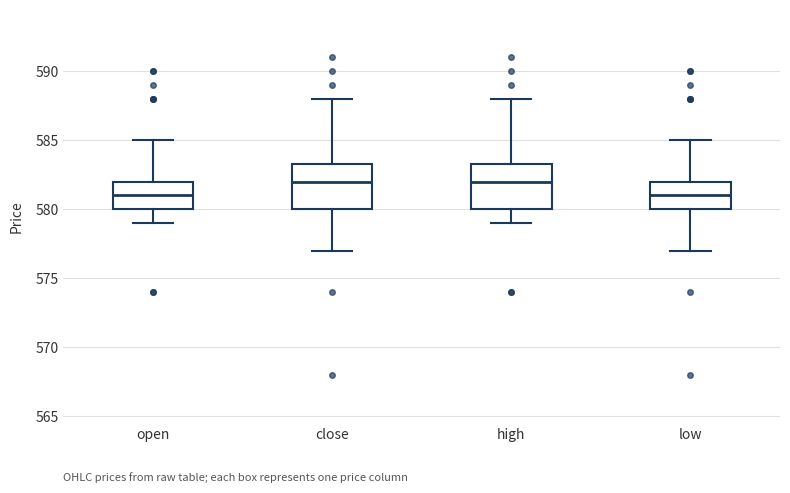

Reading left to right, transcribe this box plot: for each box, give where its median line is, the range the box spans, and where its two whiskers end, as read against the y-axis. The values are not printed on the chart, so give them approximately, as read against the axis.

open: median 581.0, box 580.0 to 582.0, whiskers 579.0 to 585.0
close: median 582.0, box 580.0 to 583.5, whiskers 577.0 to 588.0
high: median 582.0, box 580.0 to 583.5, whiskers 579.0 to 588.0
low: median 581.0, box 580.0 to 582.0, whiskers 577.0 to 585.0